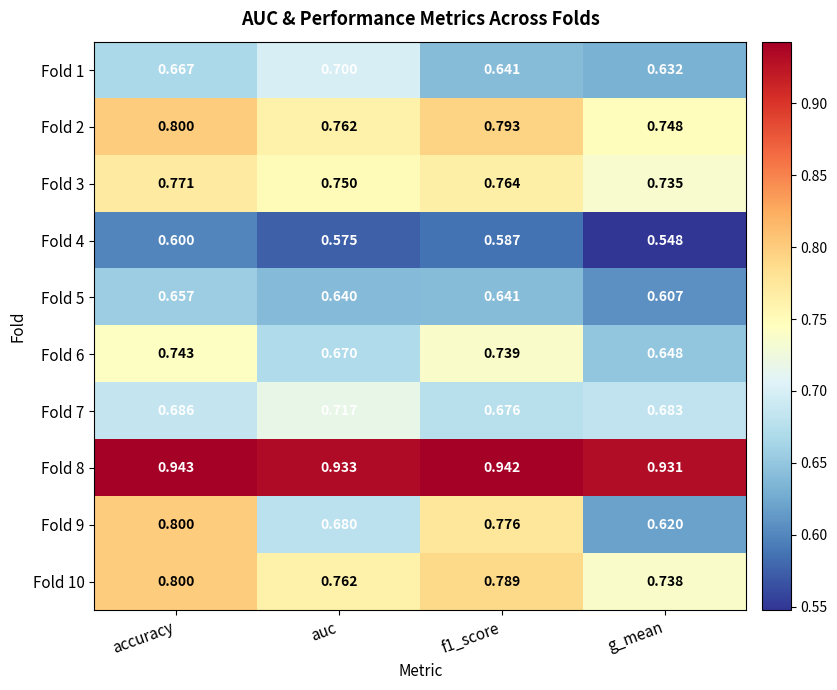

At which category does the chart reach its minimum across all series?

g_mean